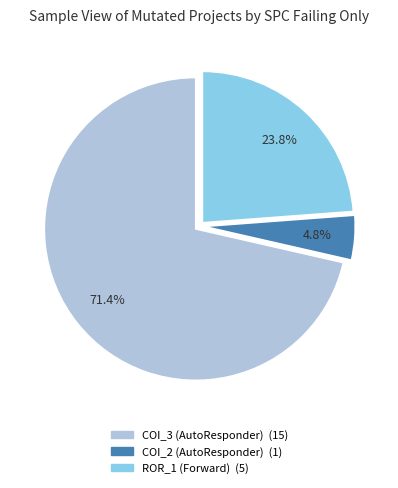

How many slices are in this pie chart?

3